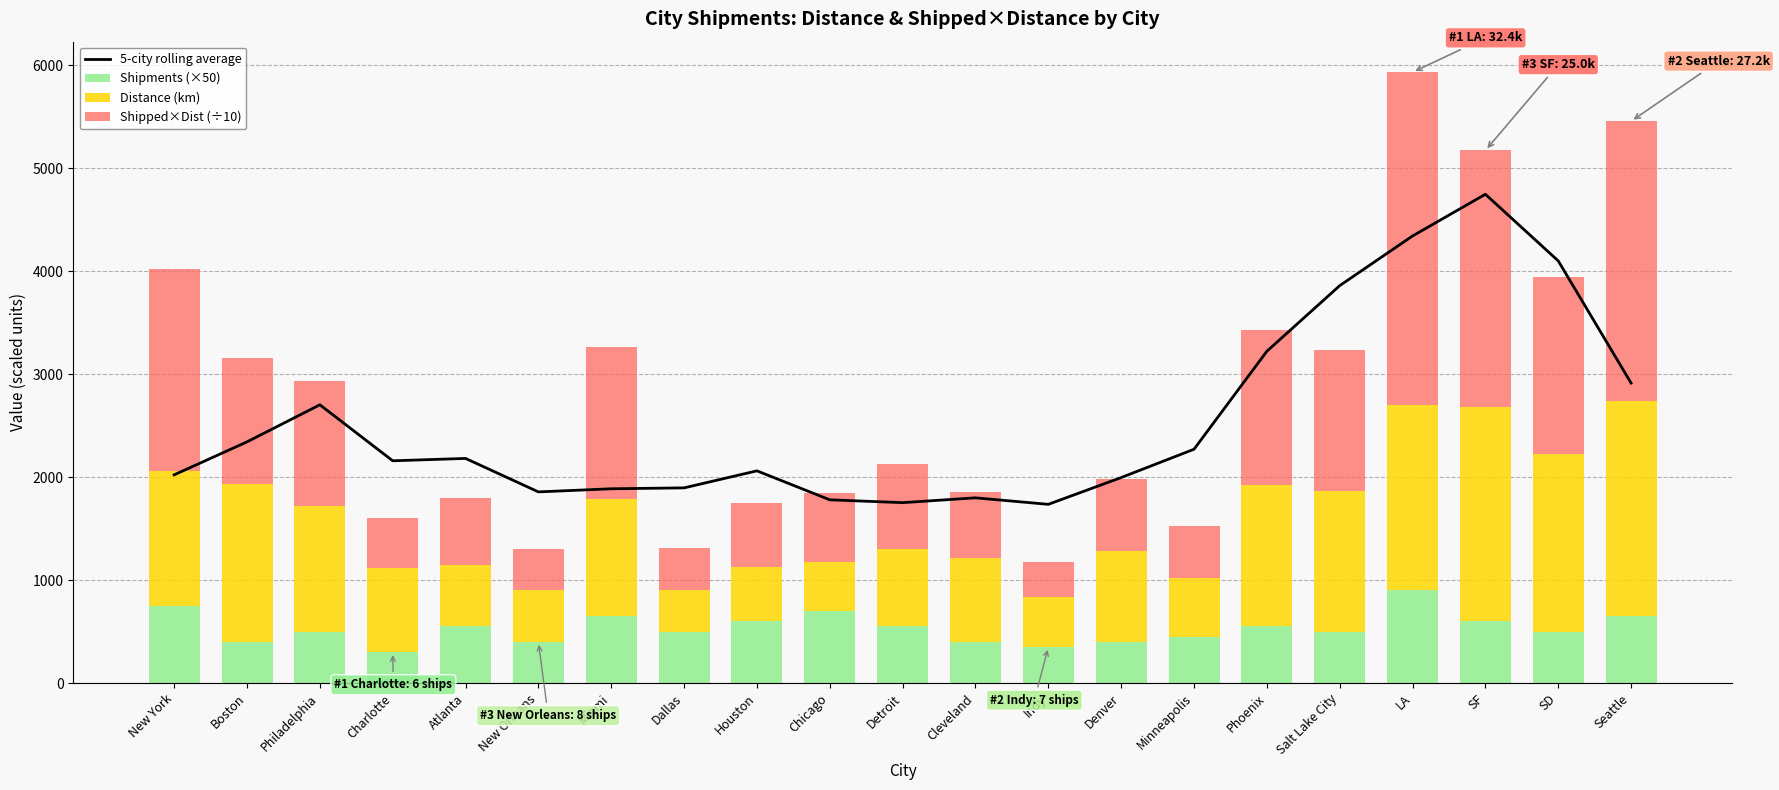

Rank the series by their maximum value, from lowest to highest.

Shipments (×50), Distance (km), Shipped×Dist (÷10), 5-city rolling average